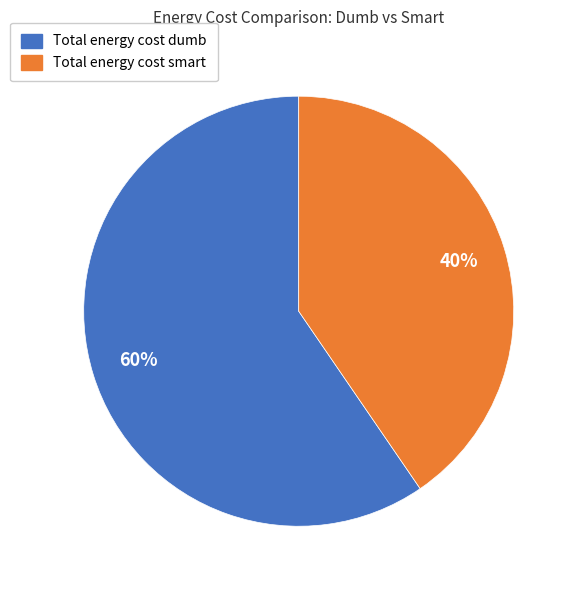

Is the sum of Total energy cost smart and Total energy cost dumb greater than half?

Yes